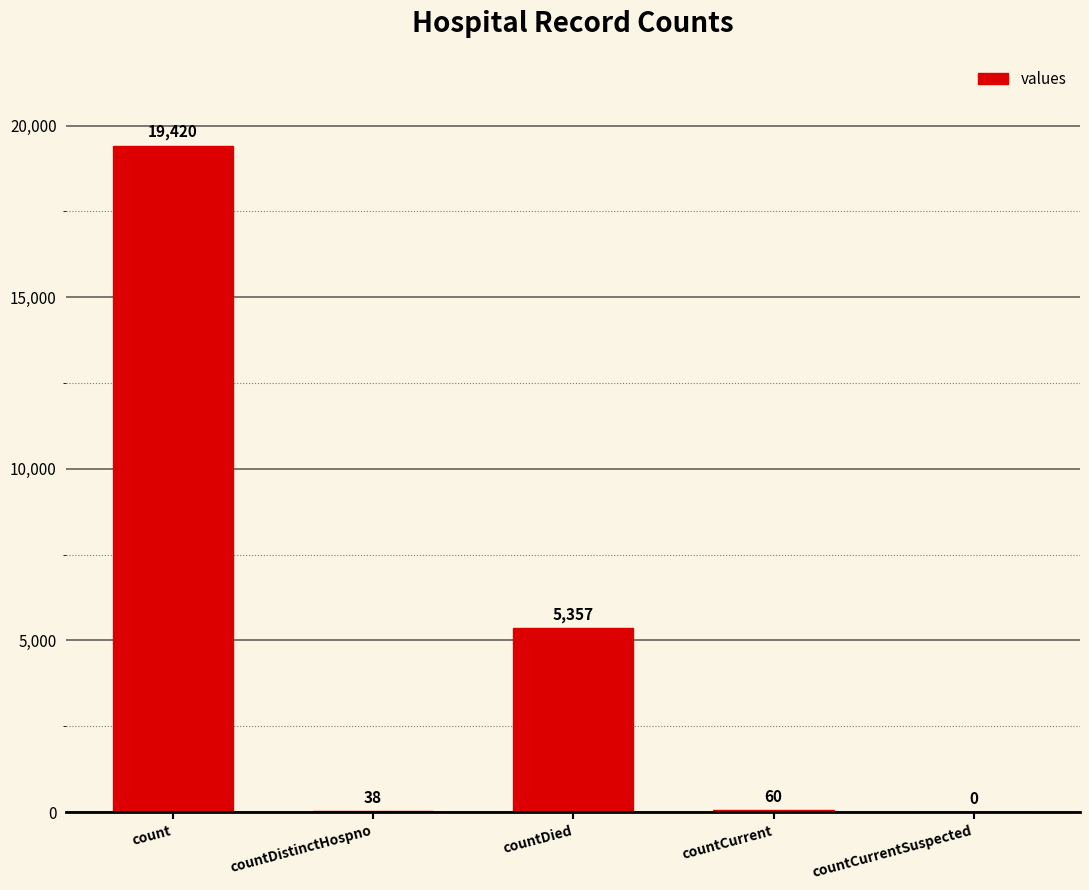

What is the sum of the values at countDied and countDistinctHospno?

5395